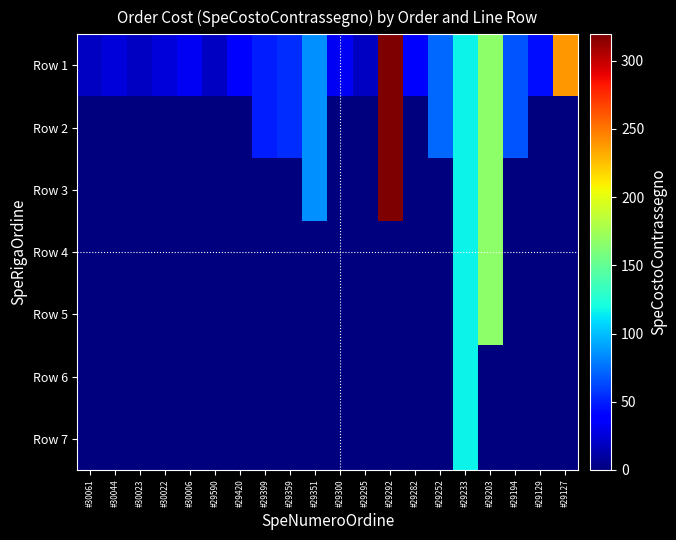

What is the greatest value displayed?

319.4